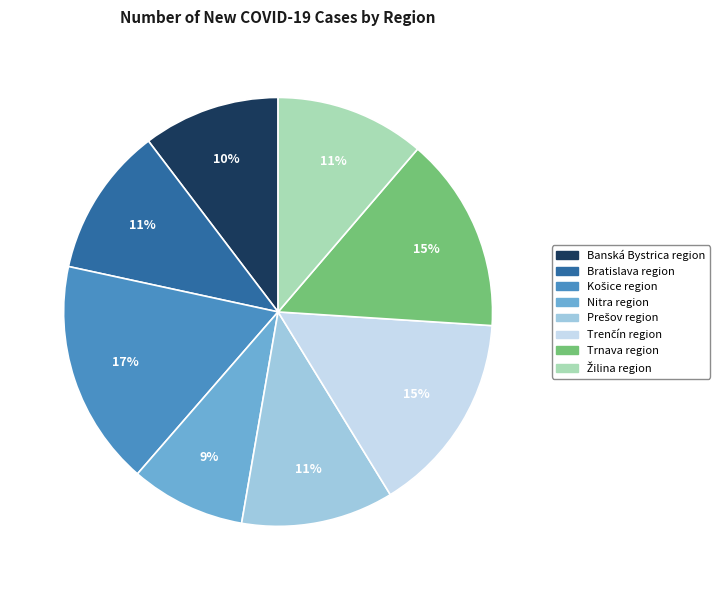

Do Nitra region and Bratislava region together represent more than half of the pie?

No